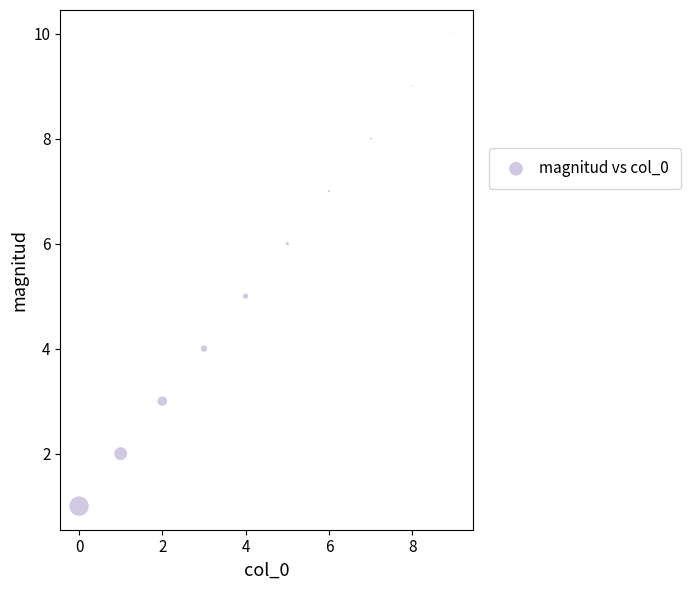

What is the average Y value?

6